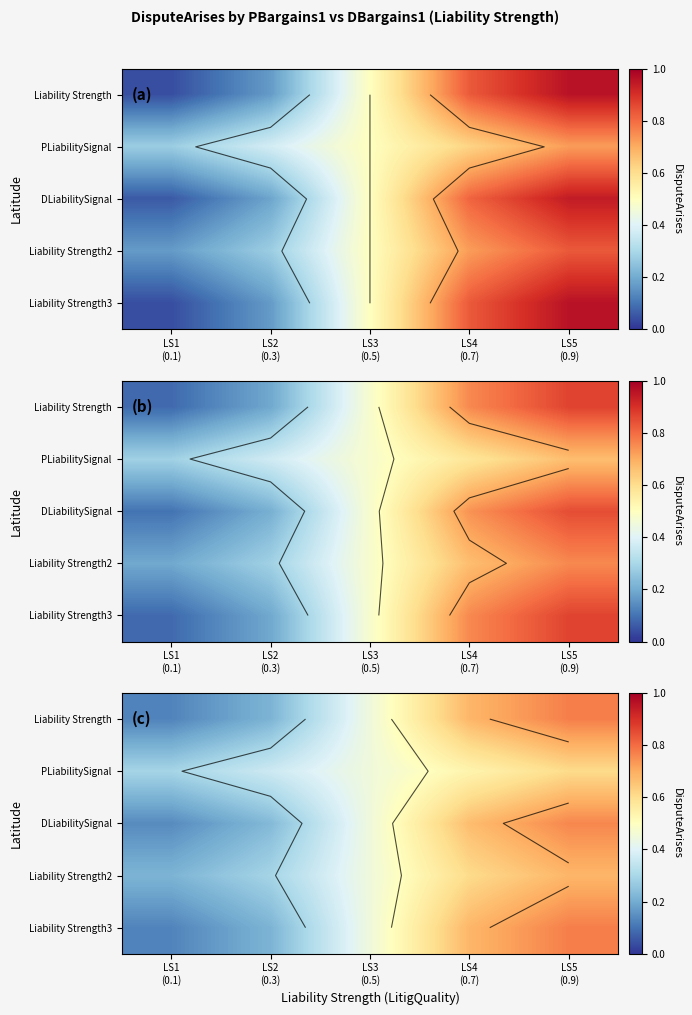

At which category is the sum across all series the highest?

LS5
(0.9)